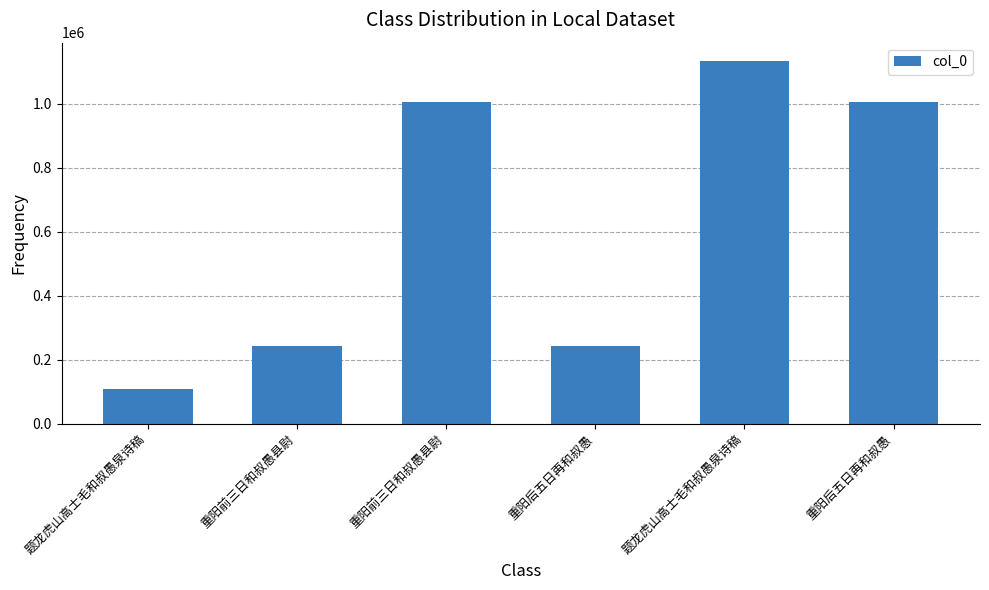

What is the label of the 6th bar from the right?

题龙虎山高士毛和叔愚泉诗稿